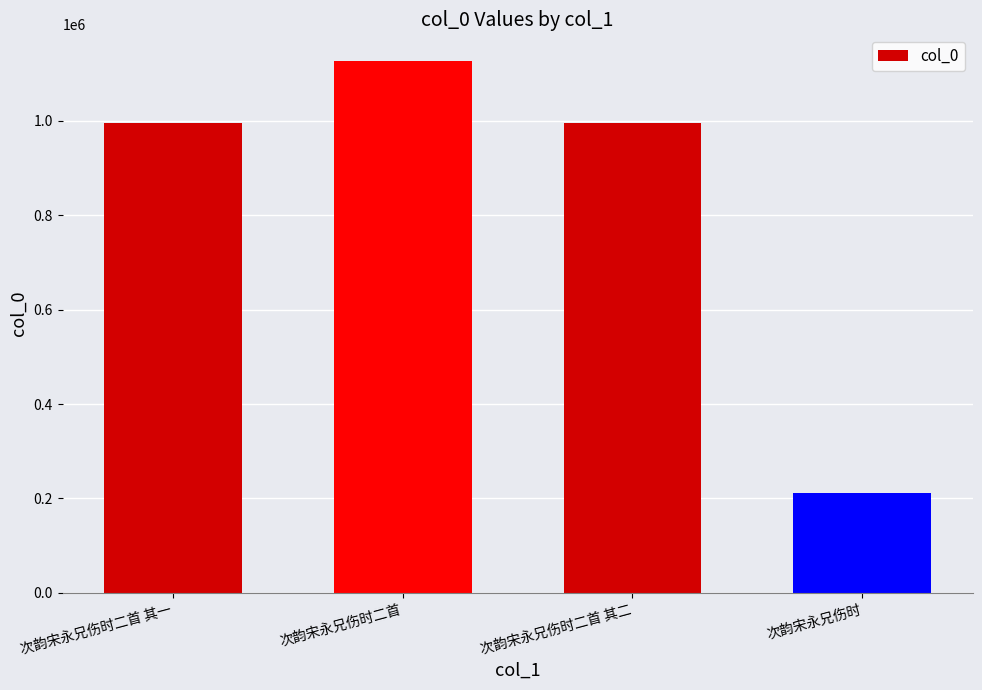

At which category does the chart reach its peak across all series?

次韵宋永兄伤时二首